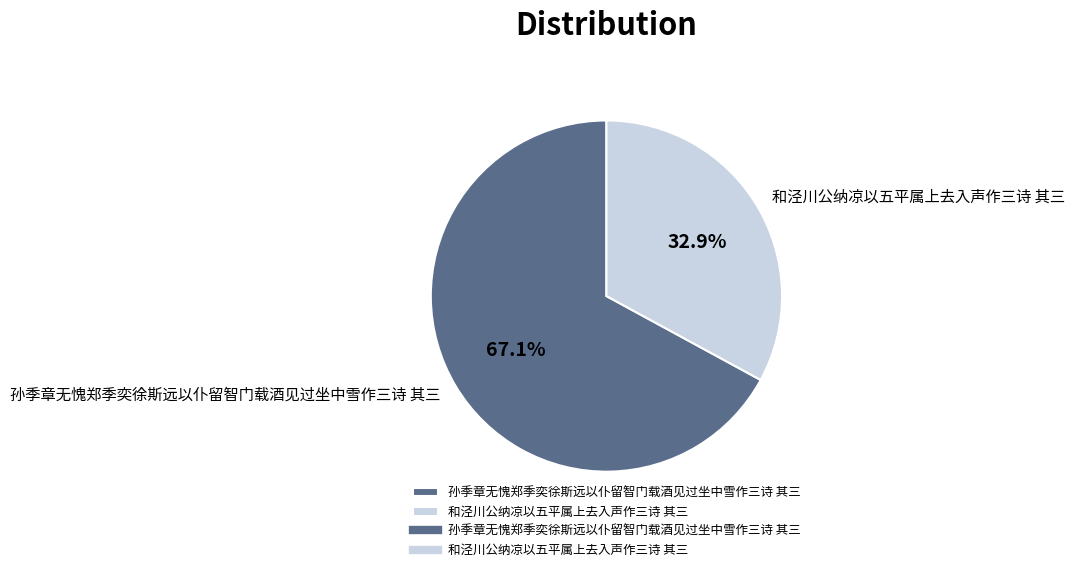

Rank the categories by value from lowest to highest.

和泾川公纳凉以五平属上去入声作三诗 其三, 孙季章无愧郑季奕徐斯远以仆留智门载酒见过坐中雪作三诗 其三